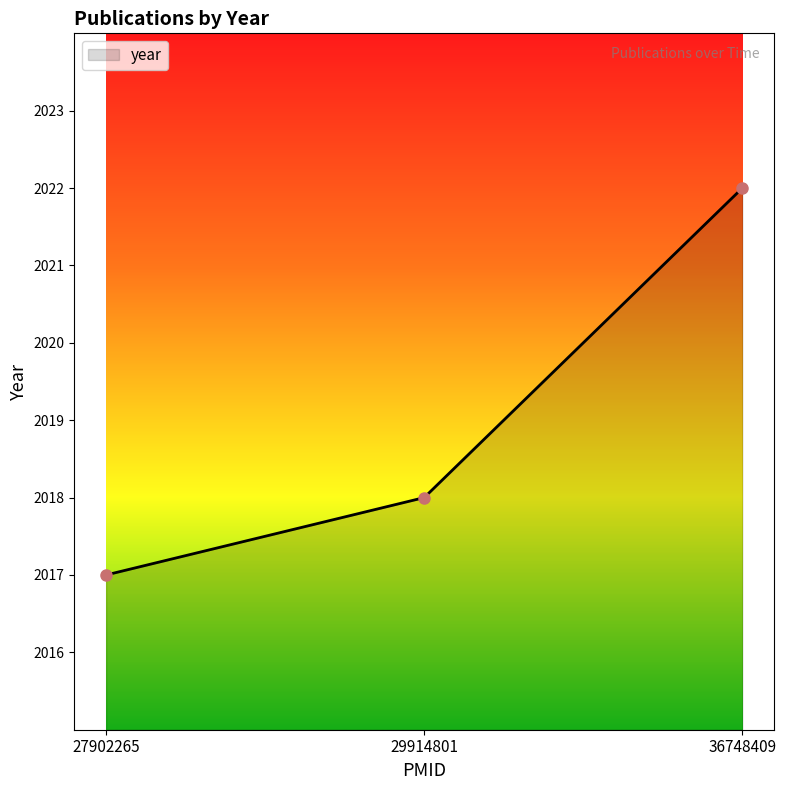

Between 36748409 and 27902265, which is larger?

36748409